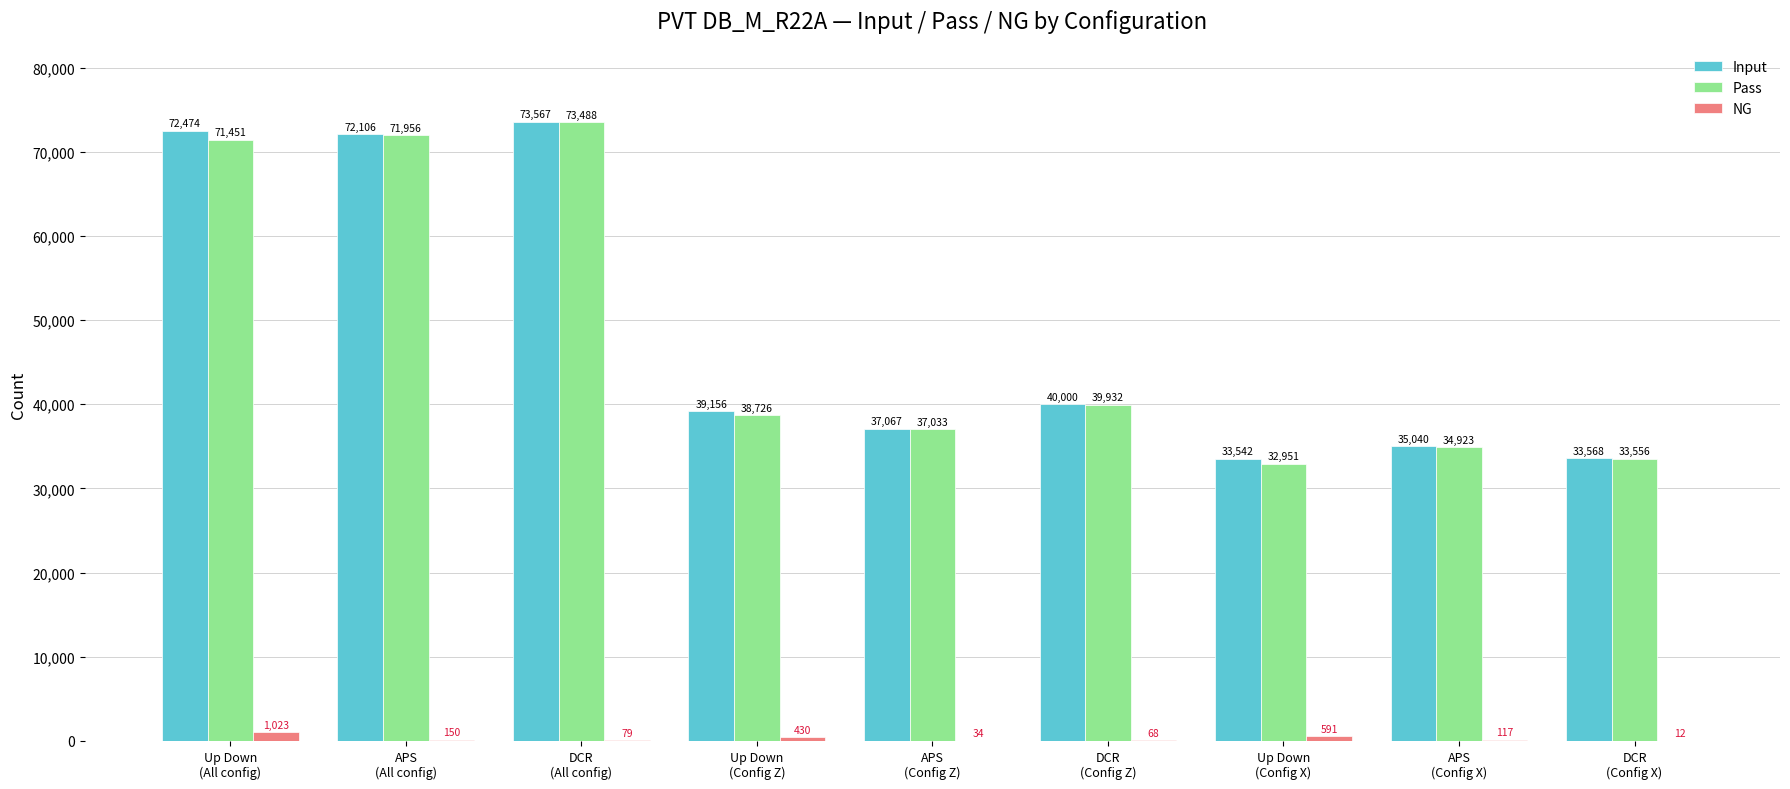

Which series has the largest total across all categories?

Input